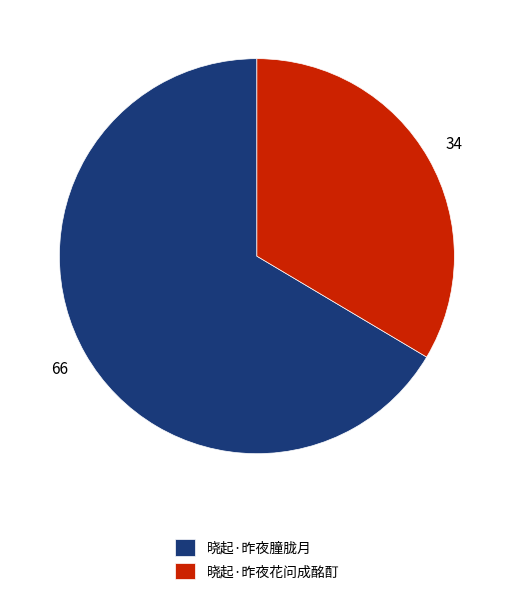

Which category has the smallest portion of the pie?

晓起·昨夜花问成酩酊